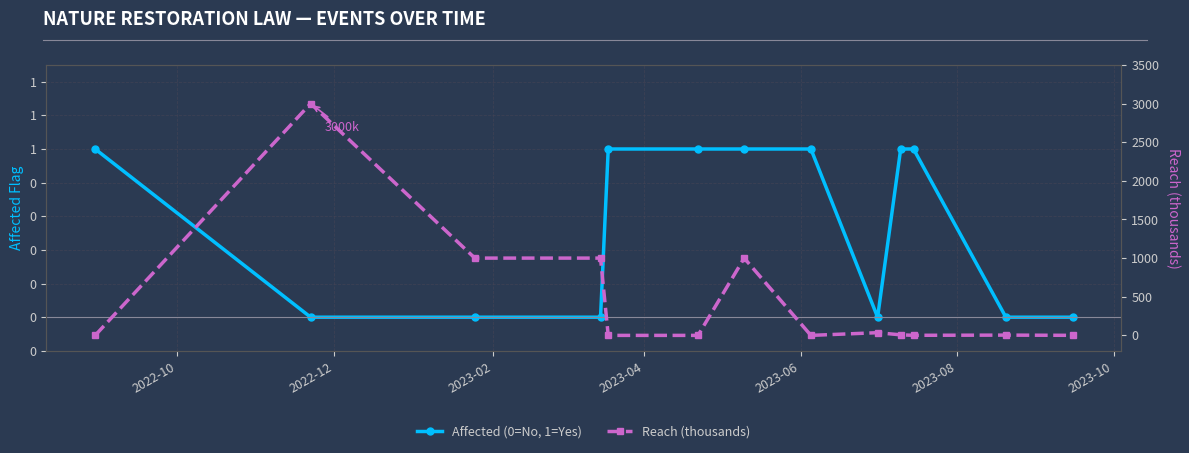

Where do Affected (0=No, 1=Yes) and Reach (thousands) first cross each other?

2022-10 and 2022-12